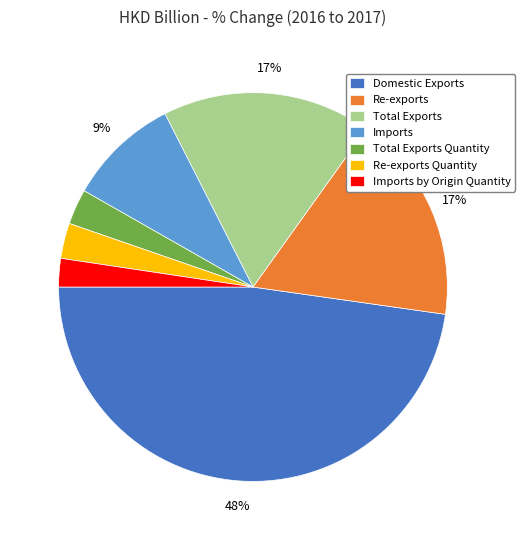

To the nearest percent, what percentage of the pie is Re-exports?

17%